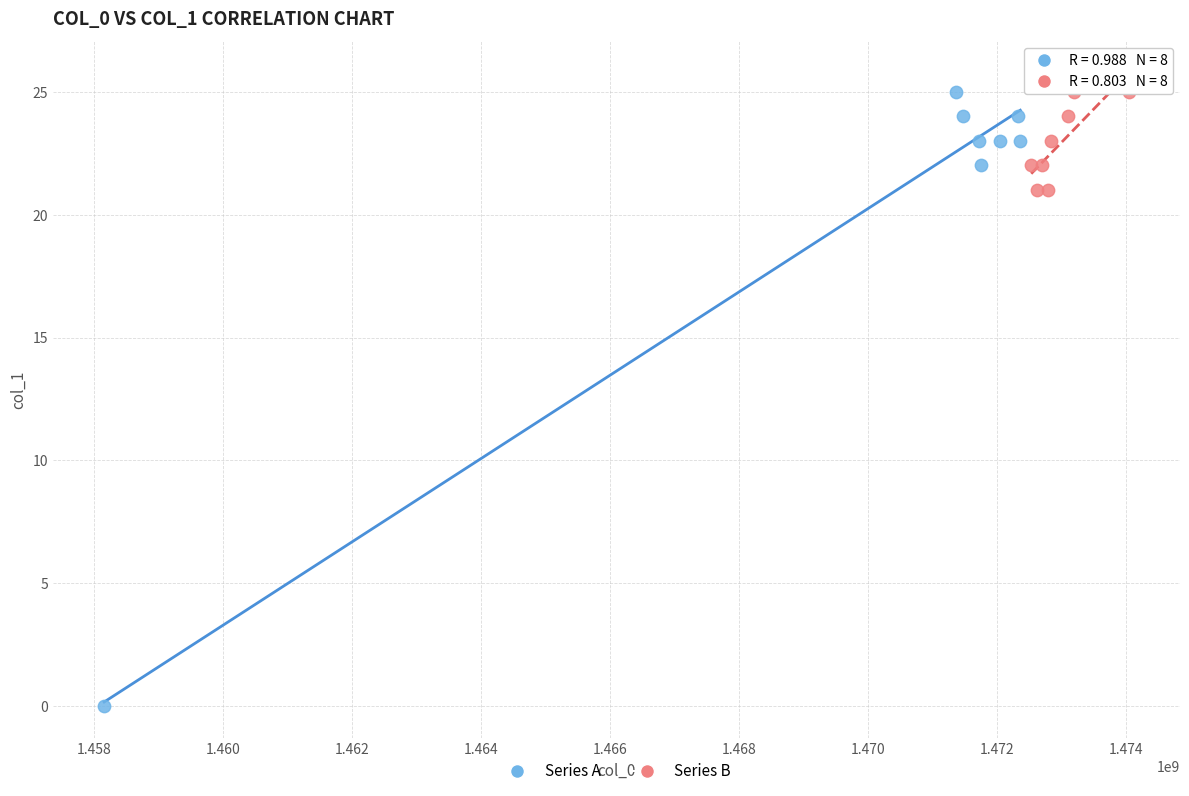

What are all the series names shown in the legend?

Series A, Series B